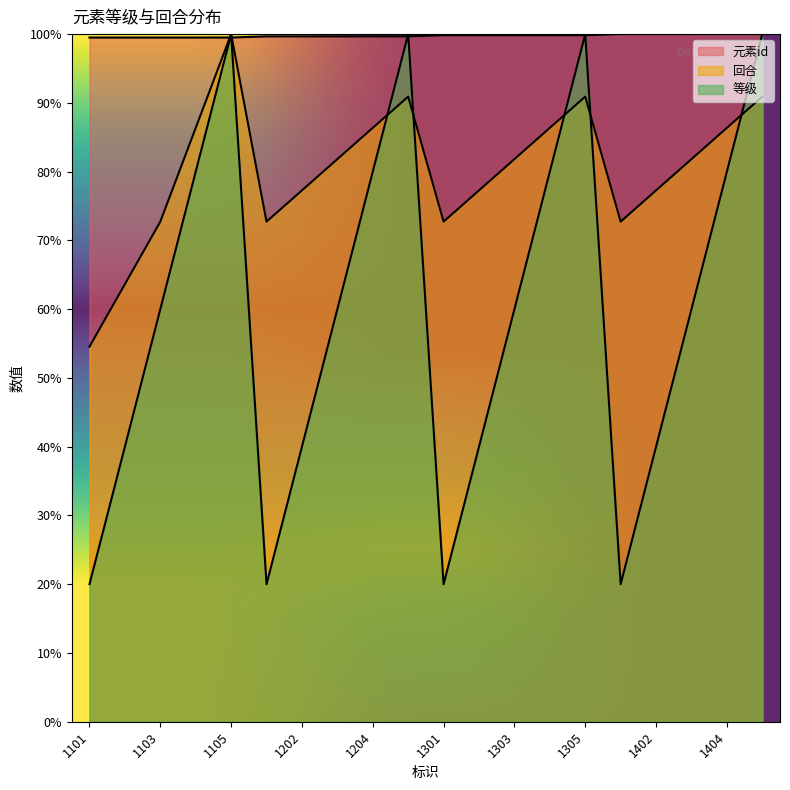

Reading left to right, what are all the values shown in this chart?

元素id: 1101=99.5	1102=99.5	1103=99.5	1104=99.5	1105=99.5	1201=99.7	1202=99.7	1203=99.7	1204=99.7	1205=99.7	1301=99.8	1302=99.8	1303=99.8	1304=99.8	1305=99.8	1401=100.0	1402=100.0	1403=100.0	1404=100.0	1405=100.0
回合: 1101=54.5	1102=63.6	1103=72.7	1104=86.4	1105=100.0	1201=72.7	1202=77.3	1203=81.8	1204=86.4	1205=90.9	1301=72.7	1302=77.3	1303=81.8	1304=86.4	1305=90.9	1401=72.7	1402=77.3	1403=81.8	1404=86.4	1405=90.9
等级: 1101=20.0	1102=40.0	1103=60.0	1104=80.0	1105=100.0	1201=20.0	1202=40.0	1203=60.0	1204=80.0	1205=100.0	1301=20.0	1302=40.0	1303=60.0	1304=80.0	1305=100.0	1401=20.0	1402=40.0	1403=60.0	1404=80.0	1405=100.0